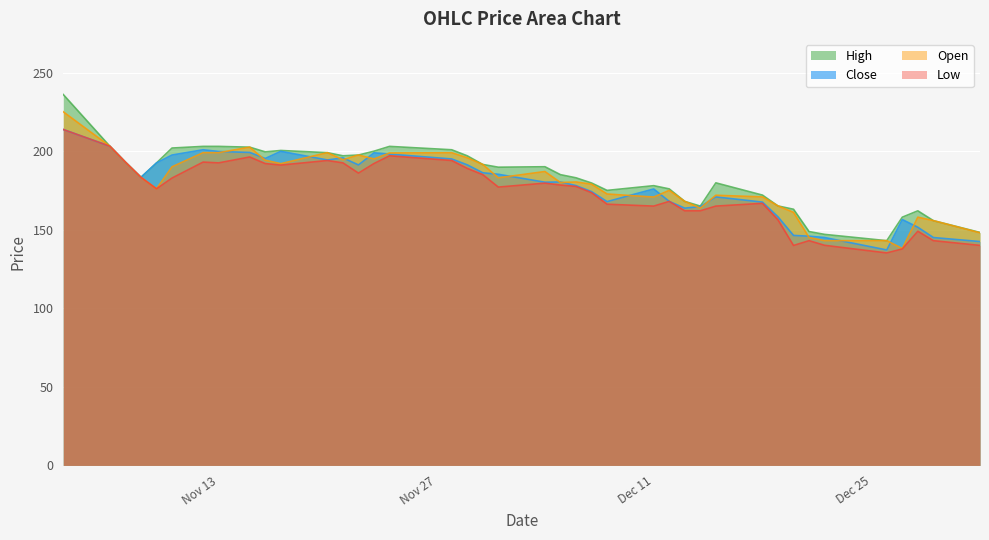

What is the average value of the Low series?

174.3